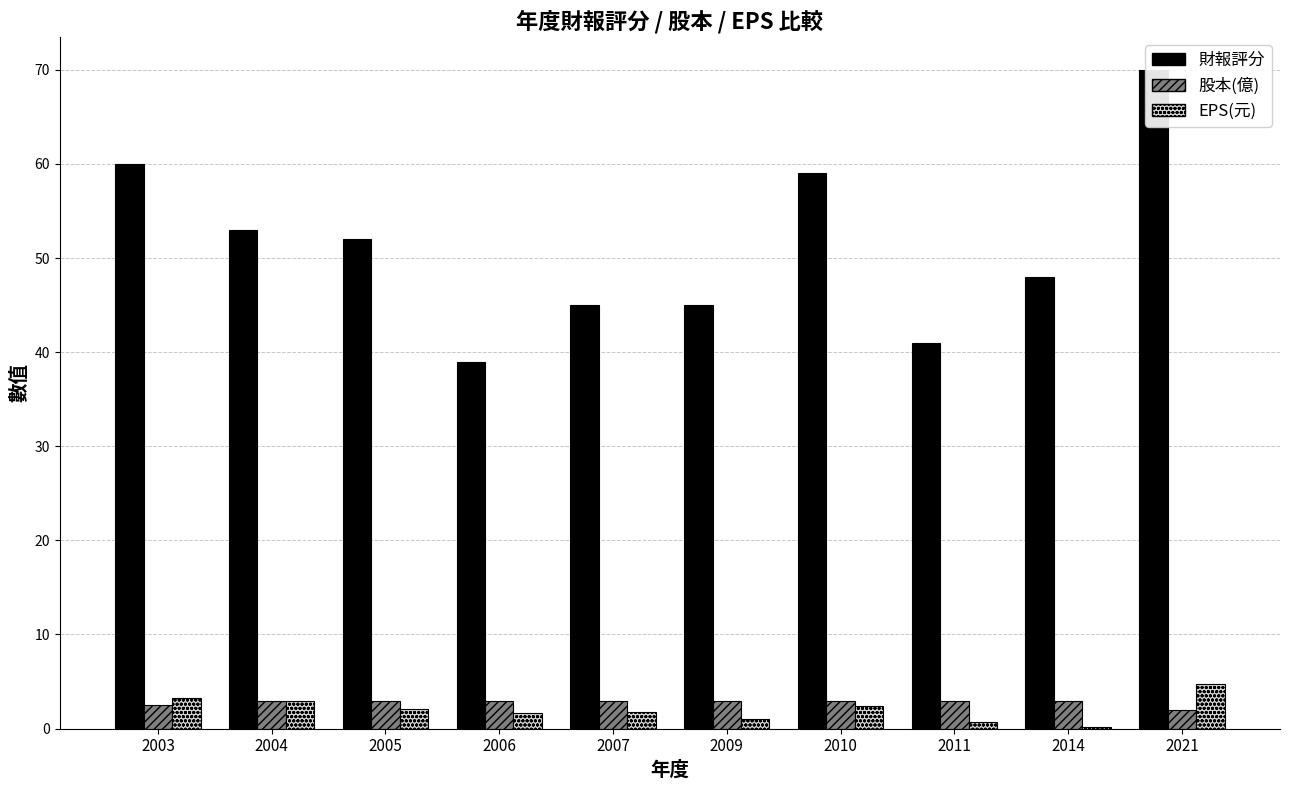

Reading right to left, list all the values displayed in this chart.

財報評分: 70.0	48.0	41.0	59.0	45.0	45.0	39.0	52.0	53.0	60.0
股本(億): 2.0	2.9	2.9	2.9	2.9	2.9	2.9	2.9	2.9	2.5
EPS(元): 4.7	0.2	0.7	2.4	1.0	1.8	1.6	2.1	2.9	3.3